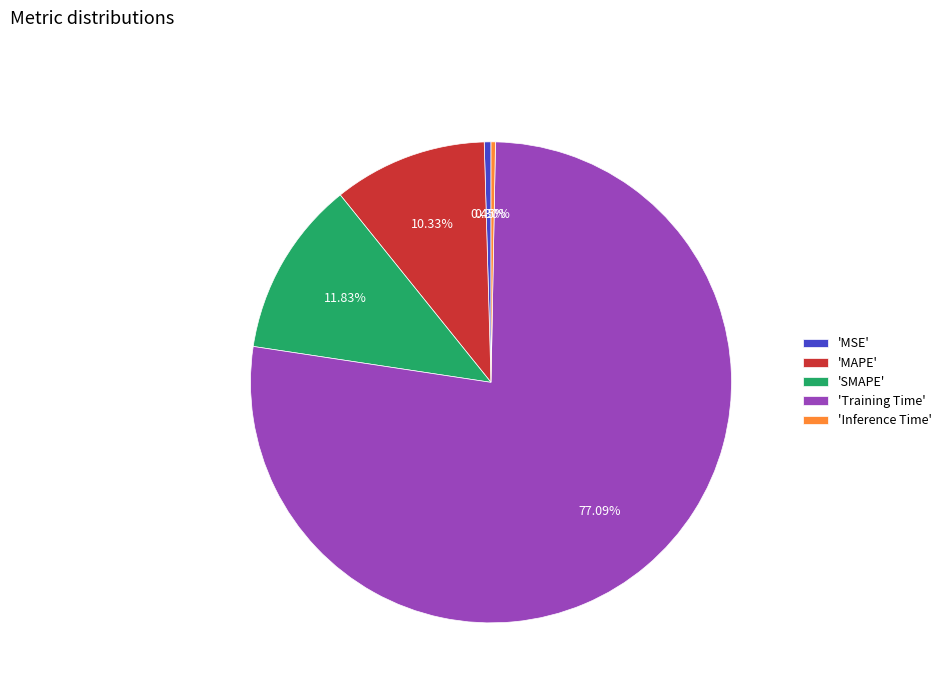

Is the sum of 'SMAPE' and 'MAPE' greater than half?

No